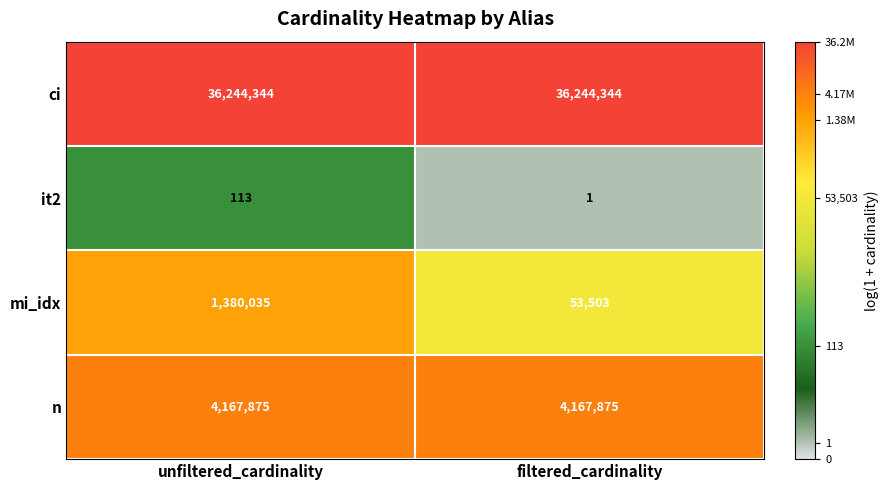

What is the average value of the it2 series?

57